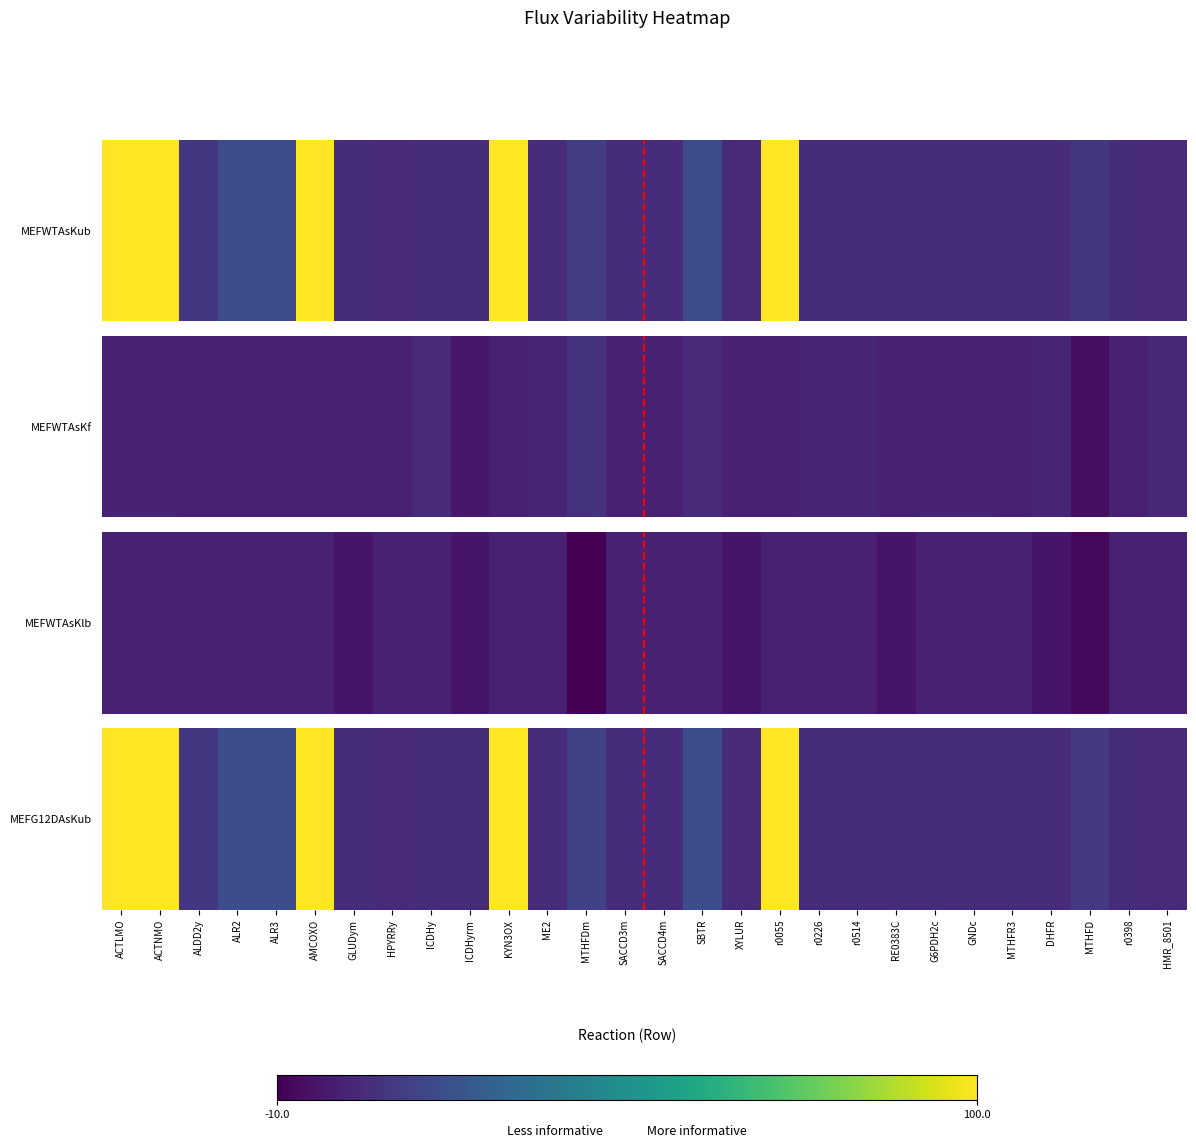

How many values exceed 4?

21